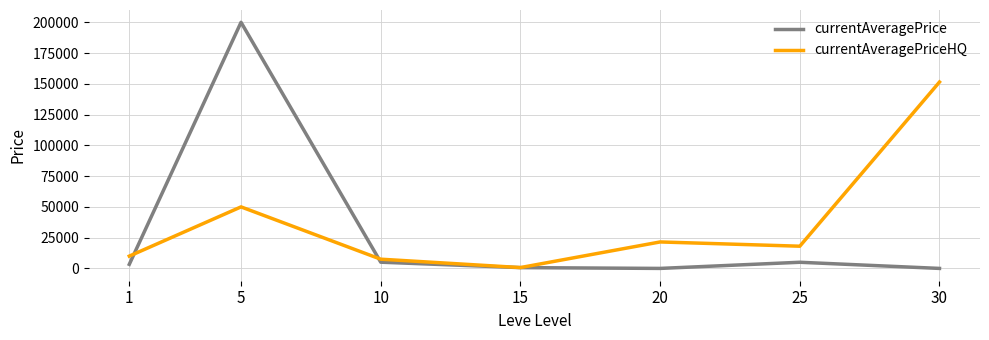

Which series changed the most between 1 and 25?

currentAveragePriceHQ